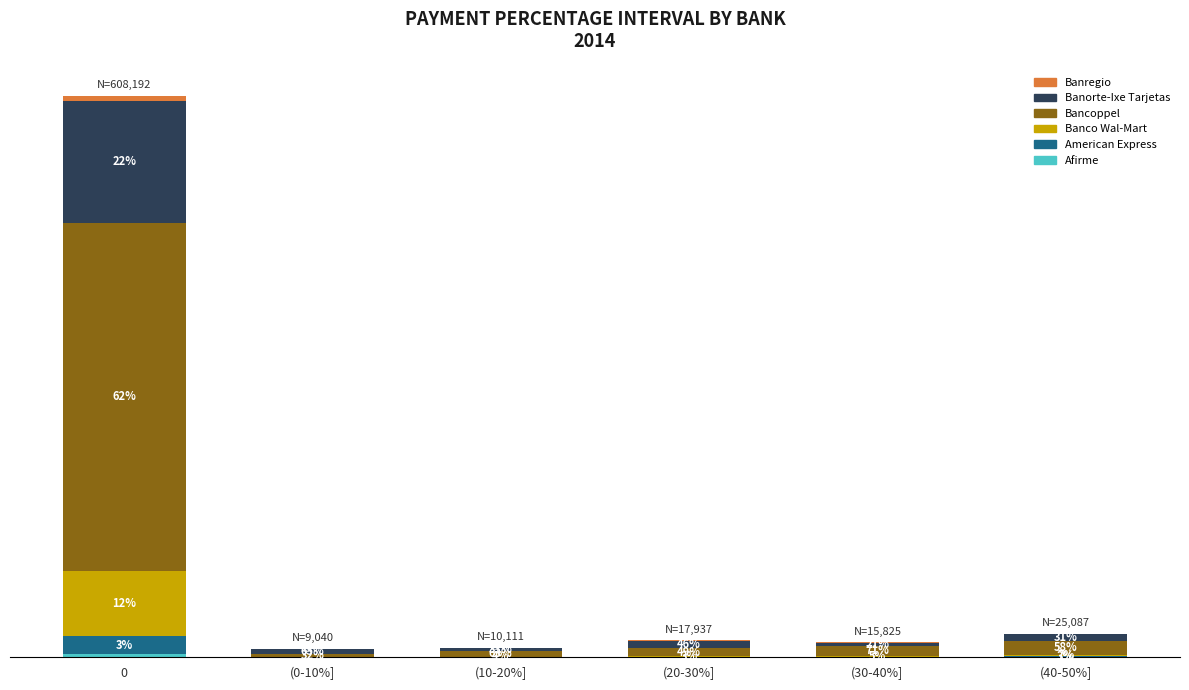

Are the bars grouped side by side (vs. stacked)?

No